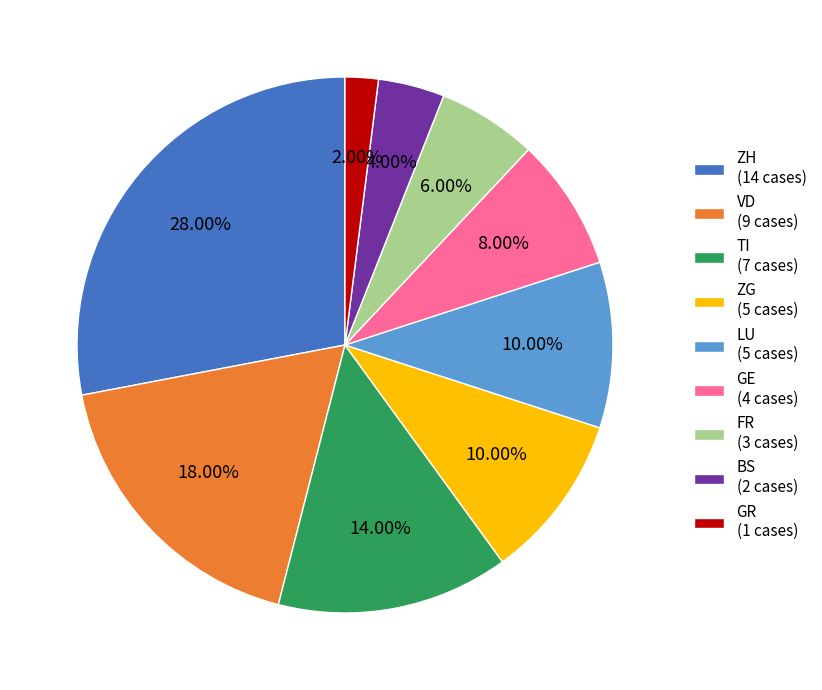

To the nearest percent, what percentage of the pie is GR?

2%